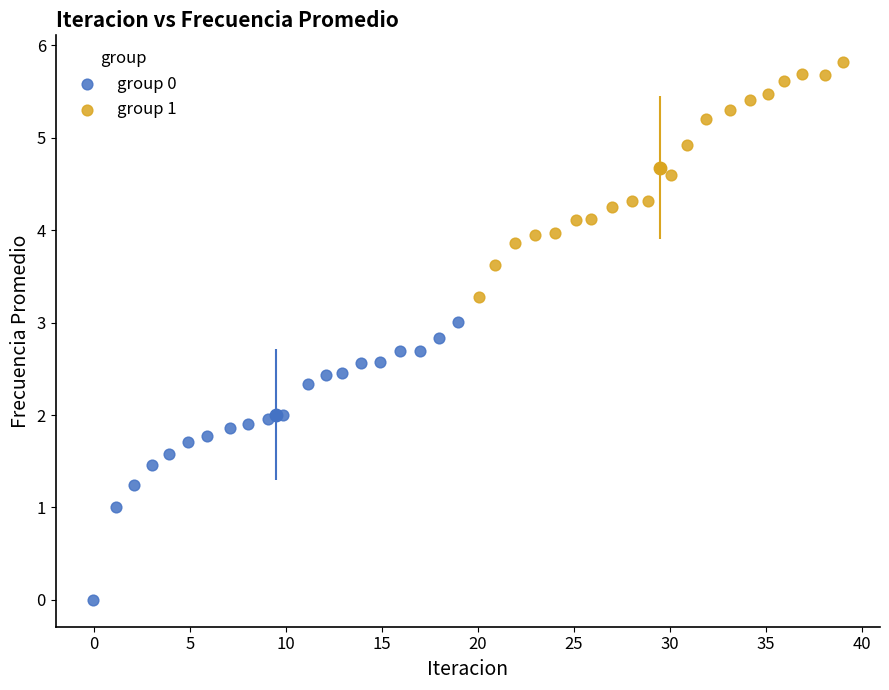

What are all the series names shown in the legend?

group 0, group 1